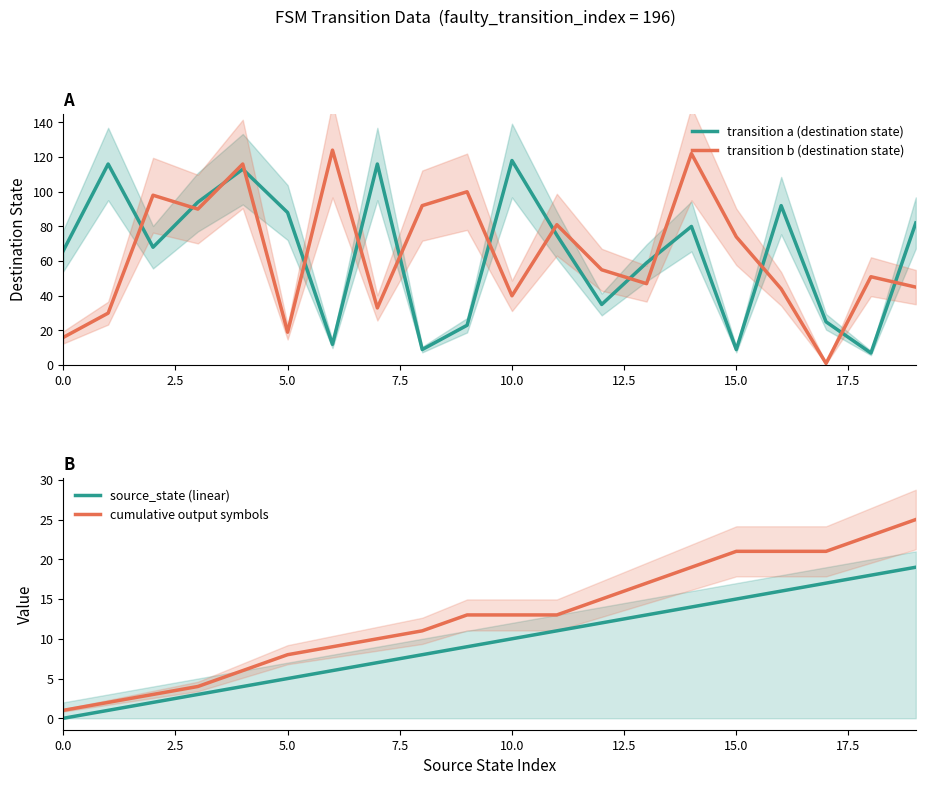

True or false: transition a (destination state) has a value of 106 at 0.0.

False